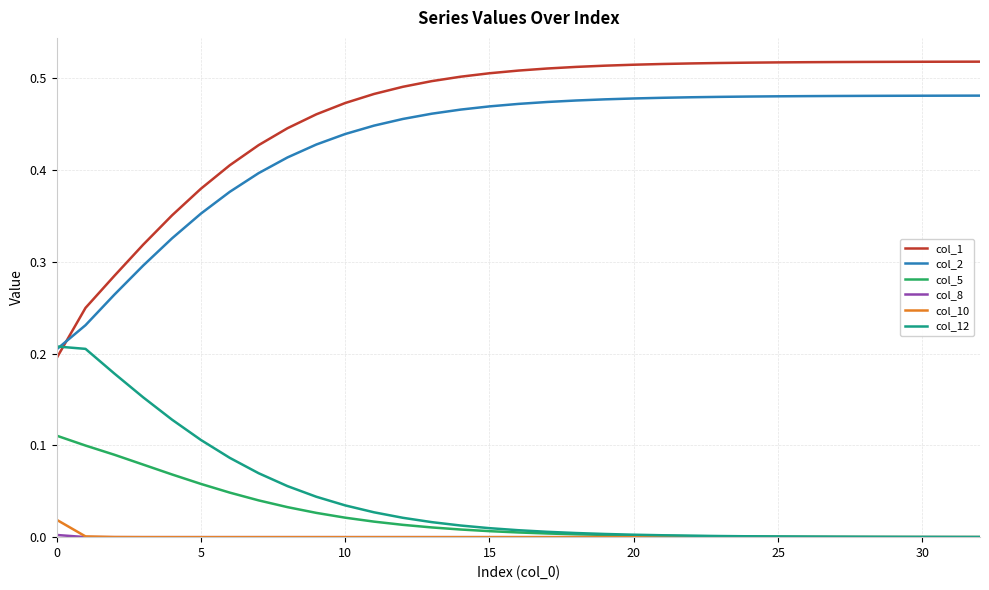

How many lines are shown in the chart?

6